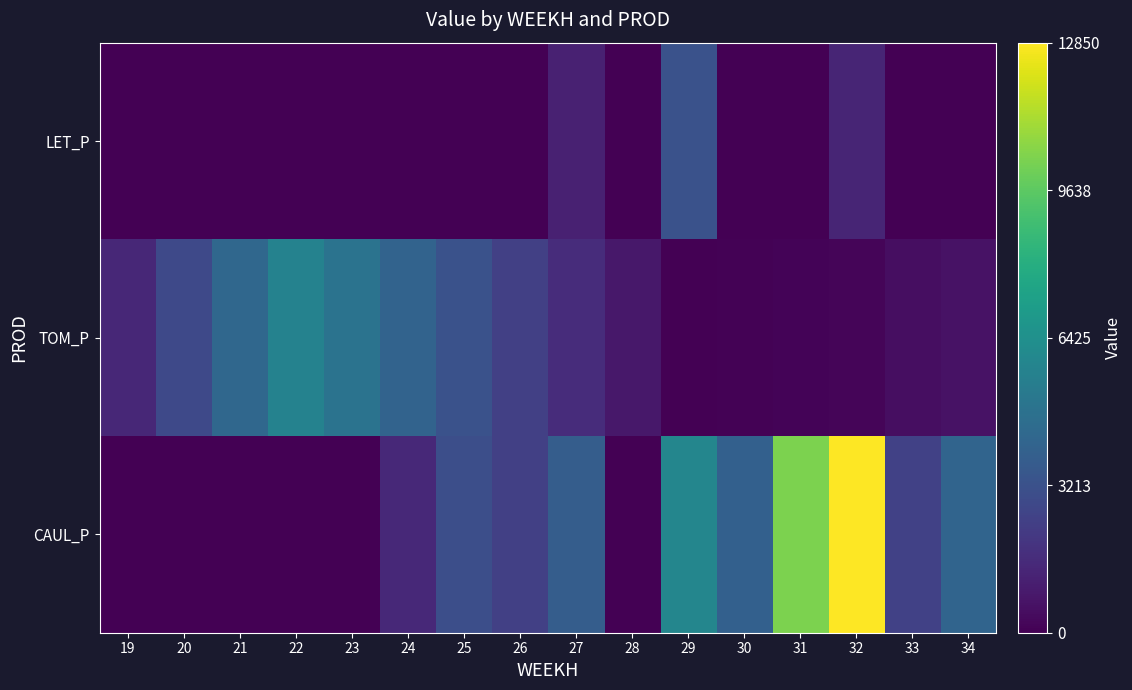

What is the spread (max minus min) of values at 29?

5914.5